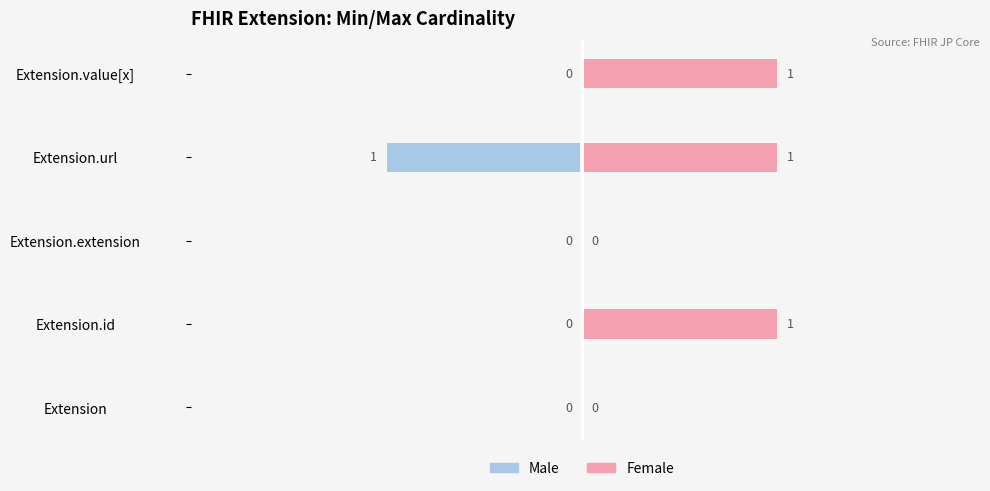

What is the sum of the Female values at Extension.extension and Extension.id?

1